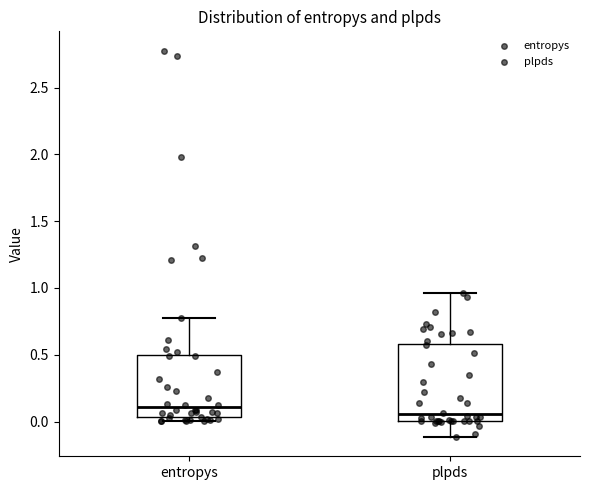

Reading left to right, transcribe this box plot: for each box, give where its median line is, the range the box spans, and where its two whiskers end, as read against the y-axis. The values are not printed on the chart, so give them approximately, as read against the axis.

entropys: median 0.10, box 0.05 to 0.50, whiskers 0.00 to 0.80
plpds: median 0.05, box 0.00 to 0.60, whiskers -0.10 to 0.95